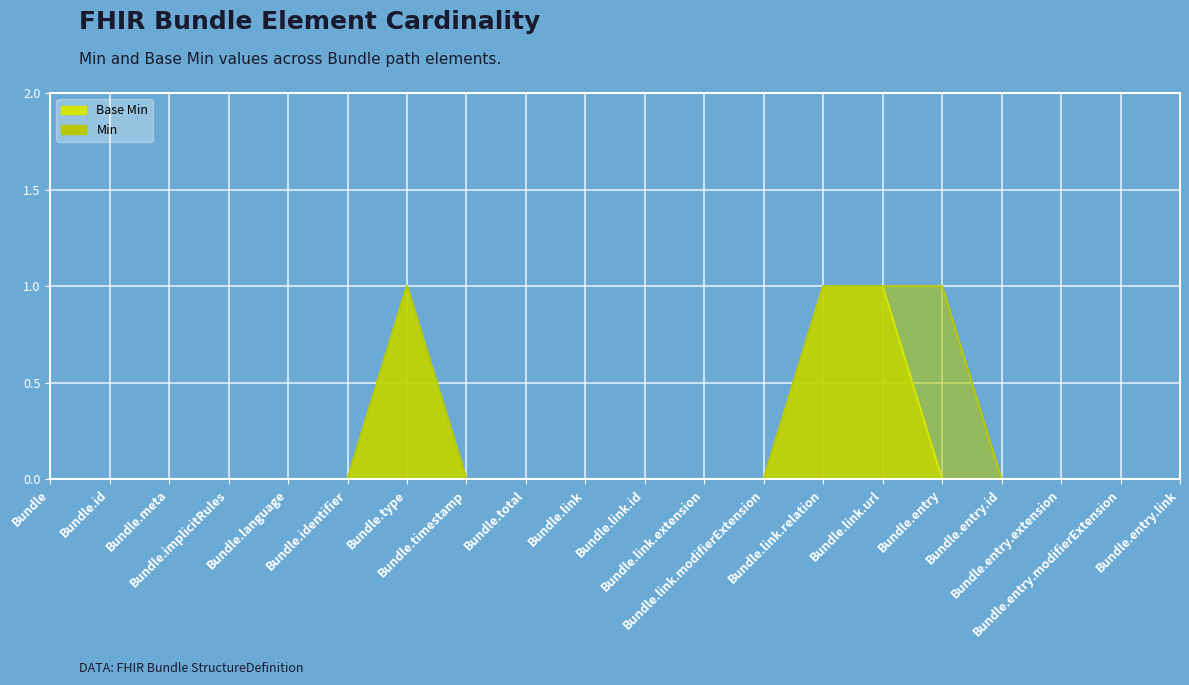

Which category has the highest value across all series?

Bundle.type